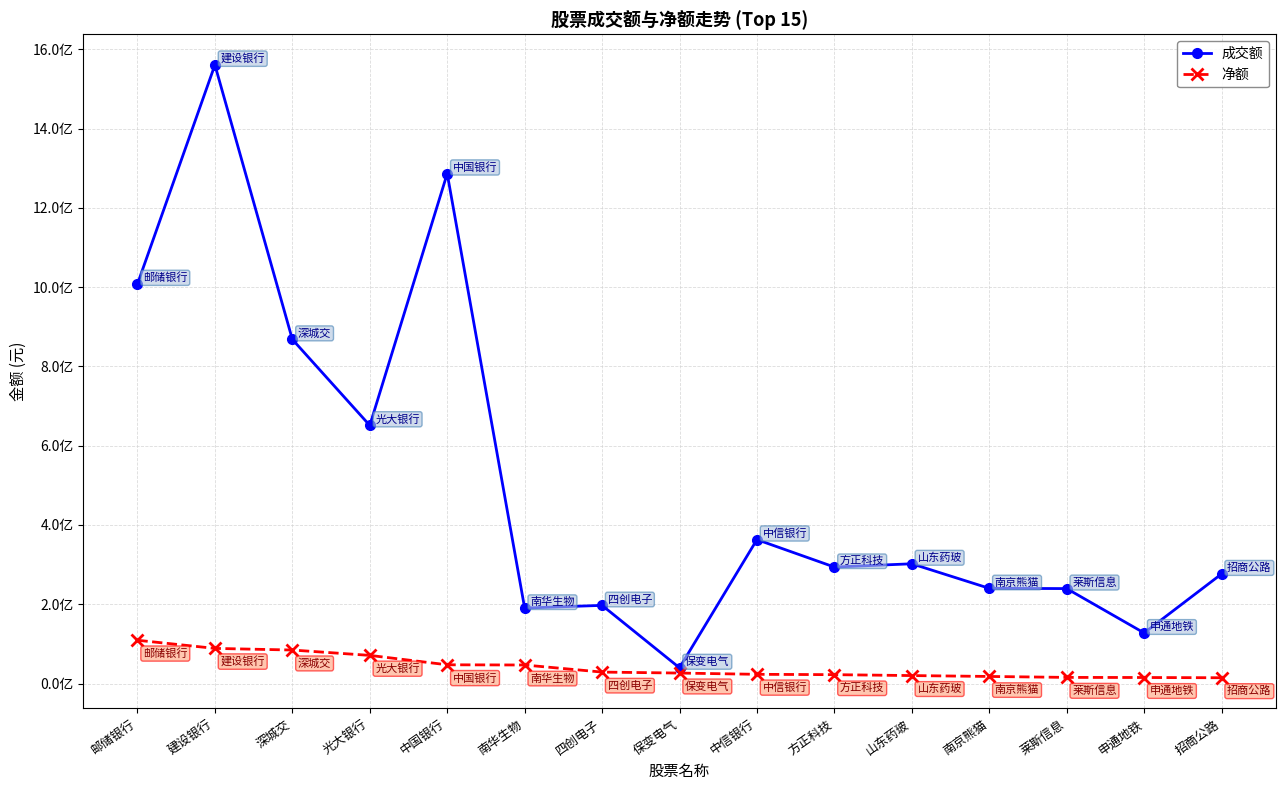

Is this an area chart (filled region under the line)?

No